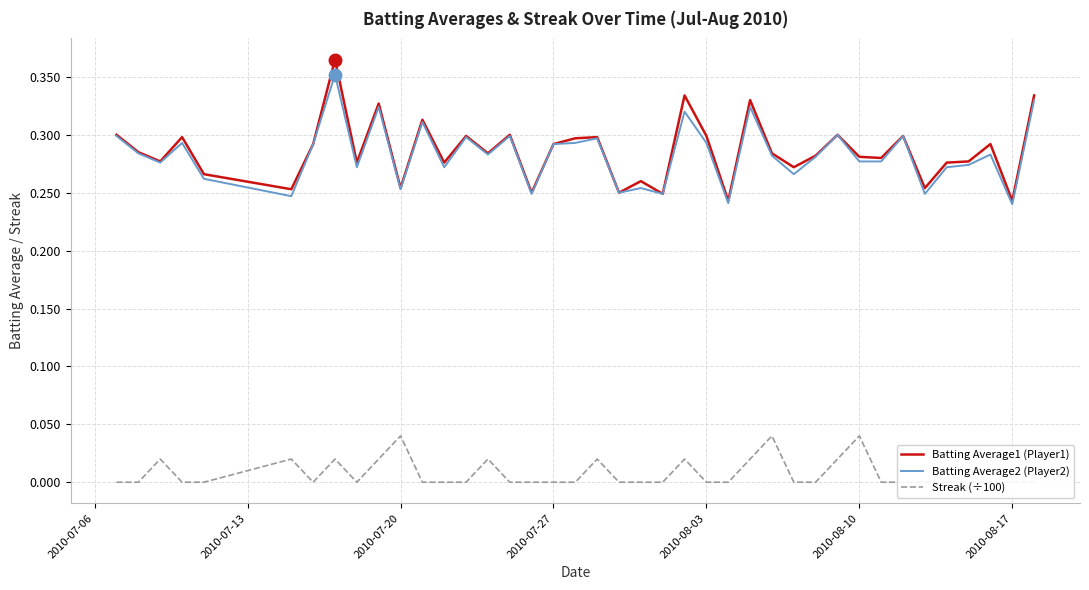

Reading left to right, list all the values displayed in this chart.

Batting Average1 (Player1): 0.3	0.3	0.3	0.3	0.3	0.3	0.3	0.4	0.3	0.3	0.3	0.3	0.3	0.3	0.3	0.3	0.2	0.3	0.3	0.3	0.2	0.3	0.2	0.3	0.3	0.2	0.3	0.3	0.3	0.3	0.3	0.3	0.3	0.3	0.3	0.3	0.3	0.3	0.2	0.3
Batting Average2 (Player2): 0.3	0.3	0.3	0.3	0.3	0.2	0.3	0.4	0.3	0.3	0.3	0.3	0.3	0.3	0.3	0.3	0.2	0.3	0.3	0.3	0.2	0.3	0.2	0.3	0.3	0.2	0.3	0.3	0.3	0.3	0.3	0.3	0.3	0.3	0.2	0.3	0.3	0.3	0.2	0.3
Streak (÷100): 0.0	0.0	0.0	0.0	0.0	0.0	0.0	0.0	0.0	0.0	0.0	0.0	0.0	0.0	0.0	0.0	0.0	0.0	0.0	0.0	0.0	0.0	0.0	0.0	0.0	0.0	0.0	0.0	0.0	0.0	0.0	0.0	0.0	0.0	0.0	0.0	0.0	0.0	0.0	0.0